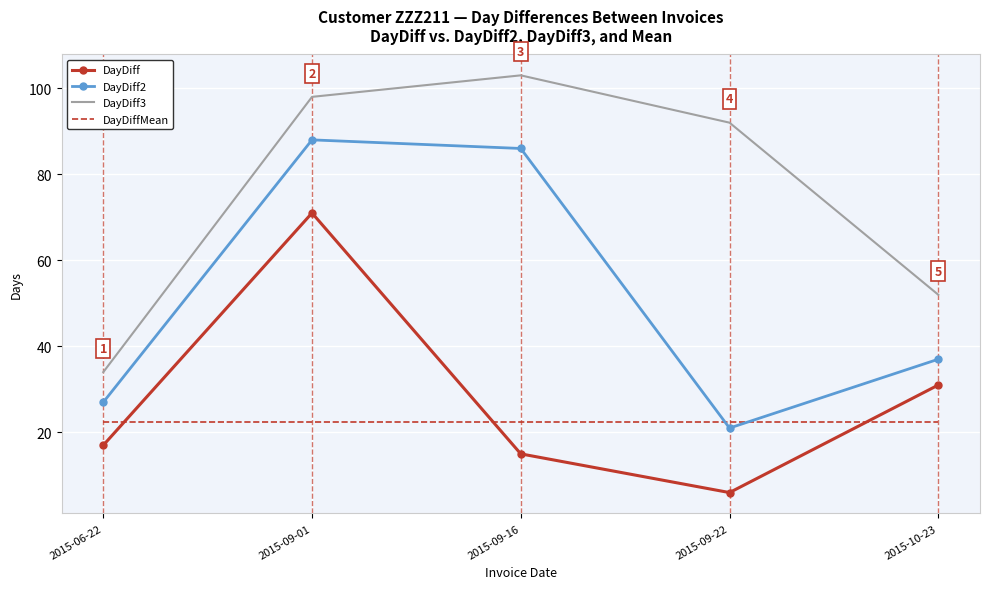

What is the spread (max minus min) of values at 2015-09-01?

75.6